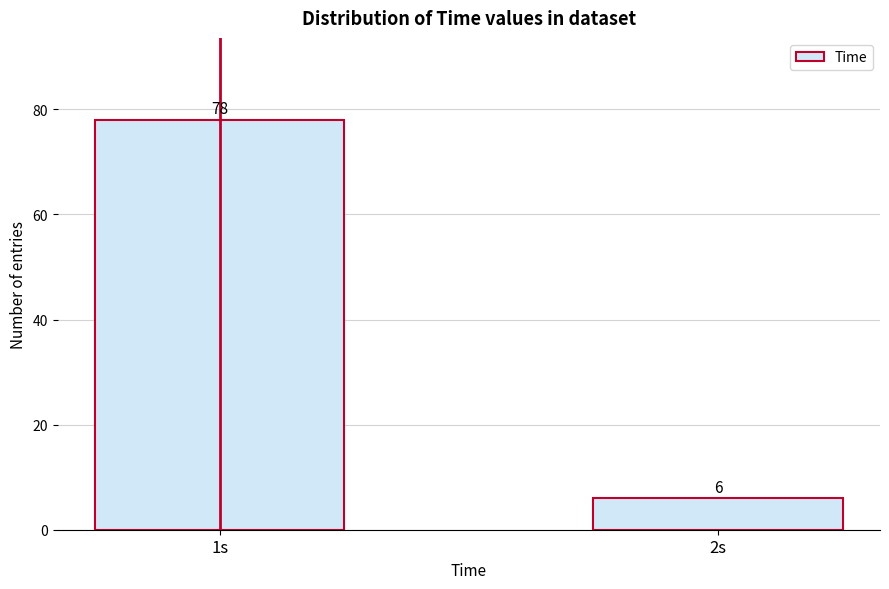

Reading left to right, list all the values displayed in this chart.

78	6